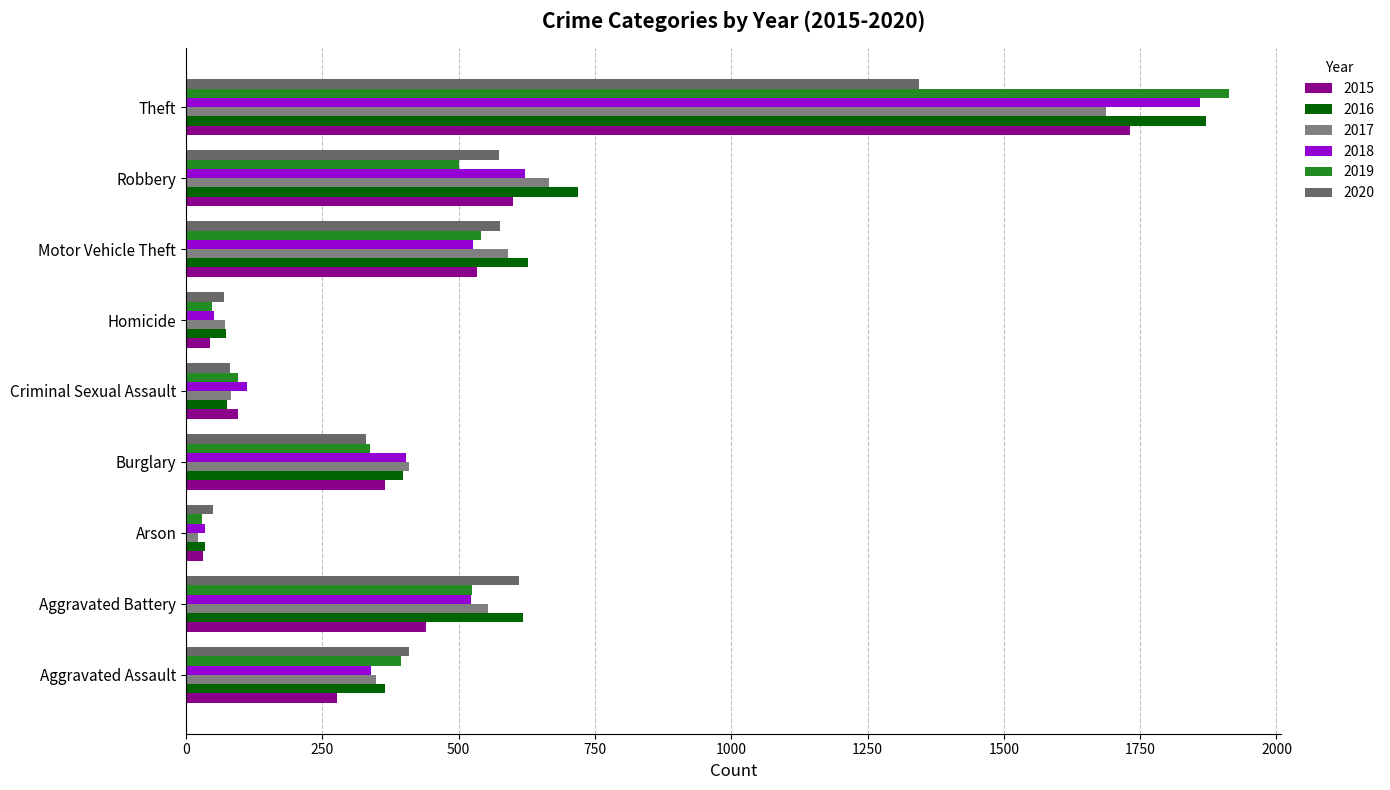

What is the label of the 3rd bar from the right?

Motor Vehicle Theft